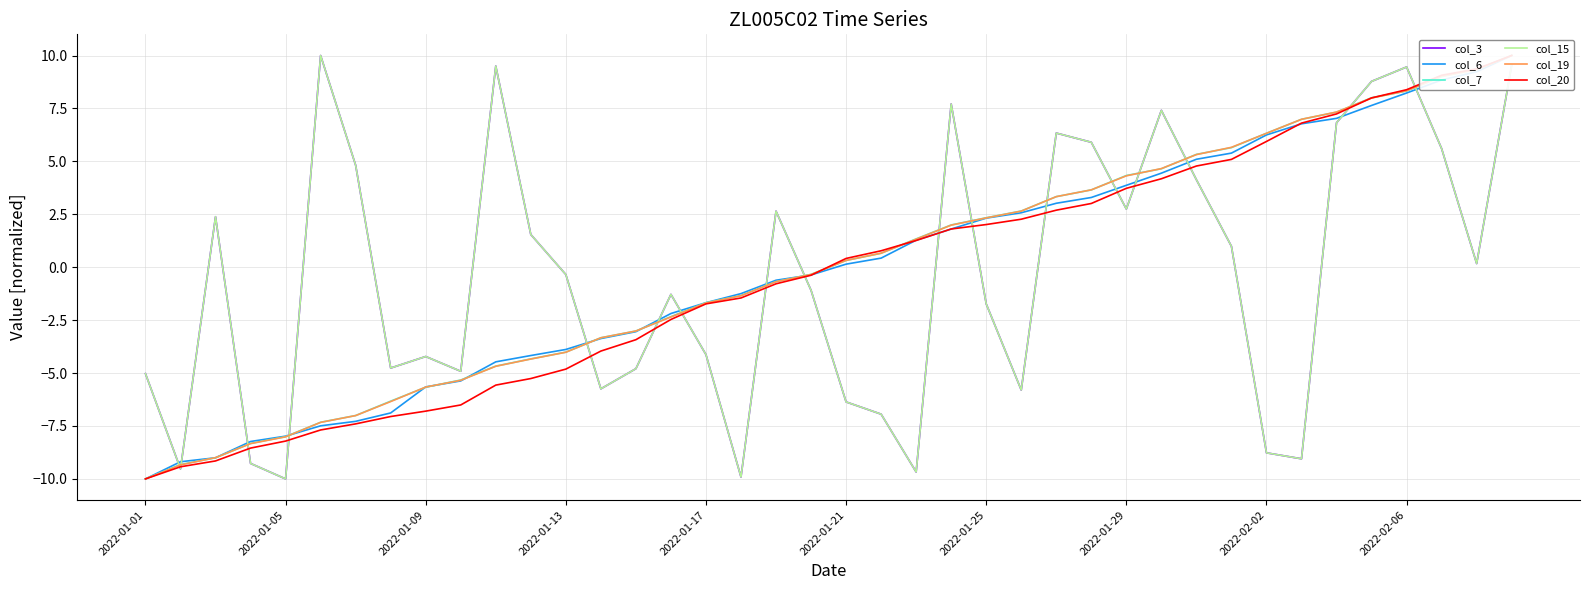

At which category is the sum across all series the highest?

39